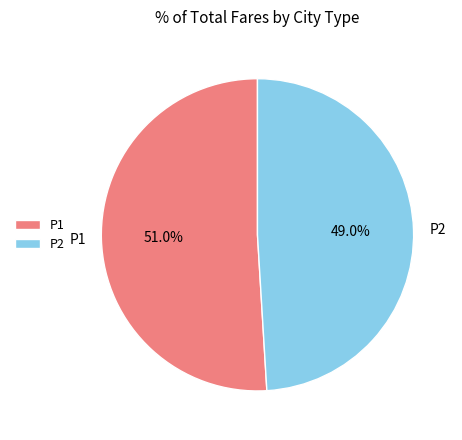

Does P1 represent more than half of the total?

Yes